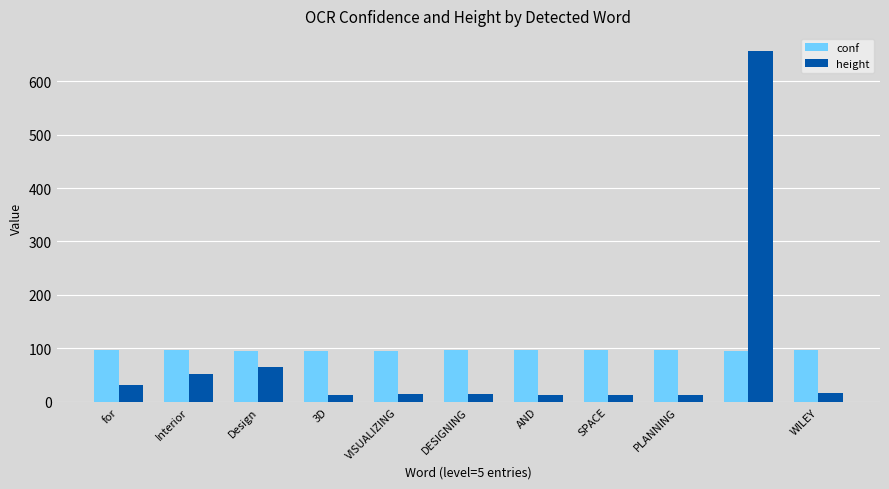

Which series has the widest spread of values?

height